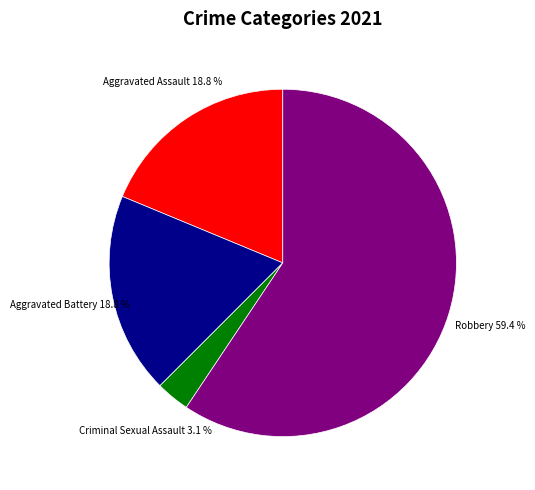

How many segments does this pie chart have?

4